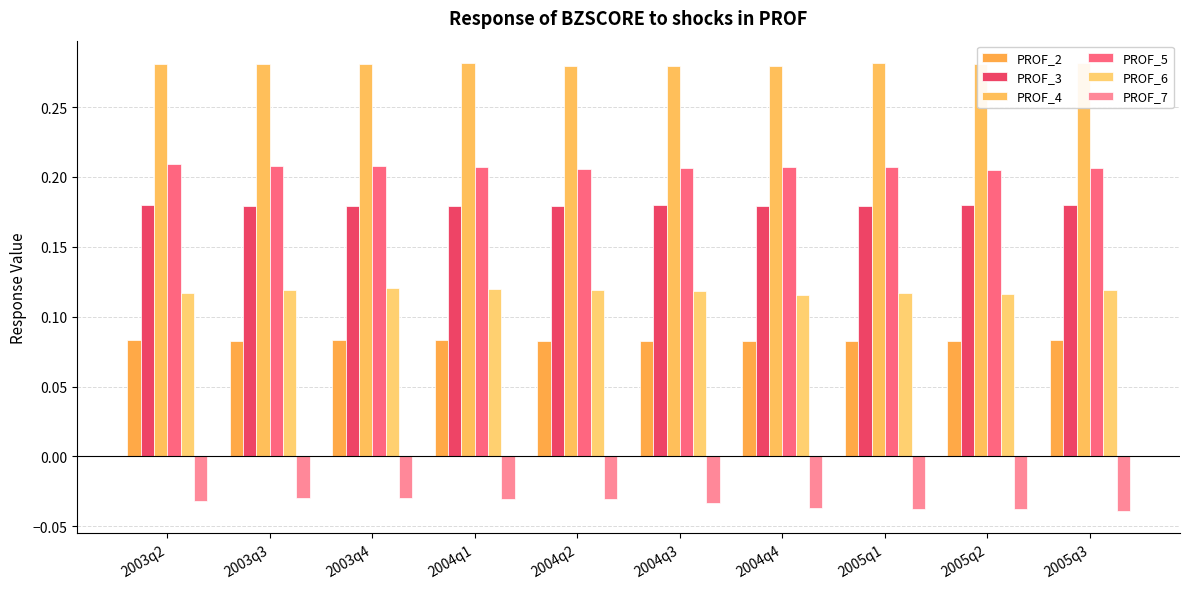

What is the maximum value shown in the chart?

0.3